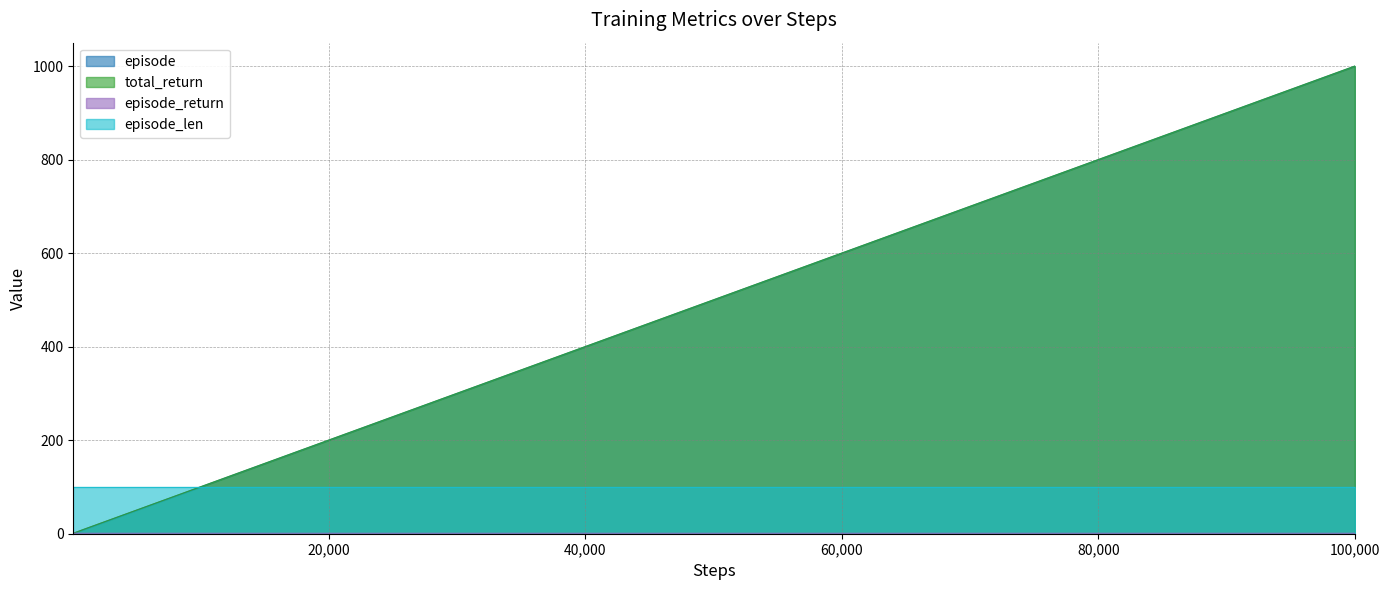

True or false: episode_return and episode cross at least once.

False